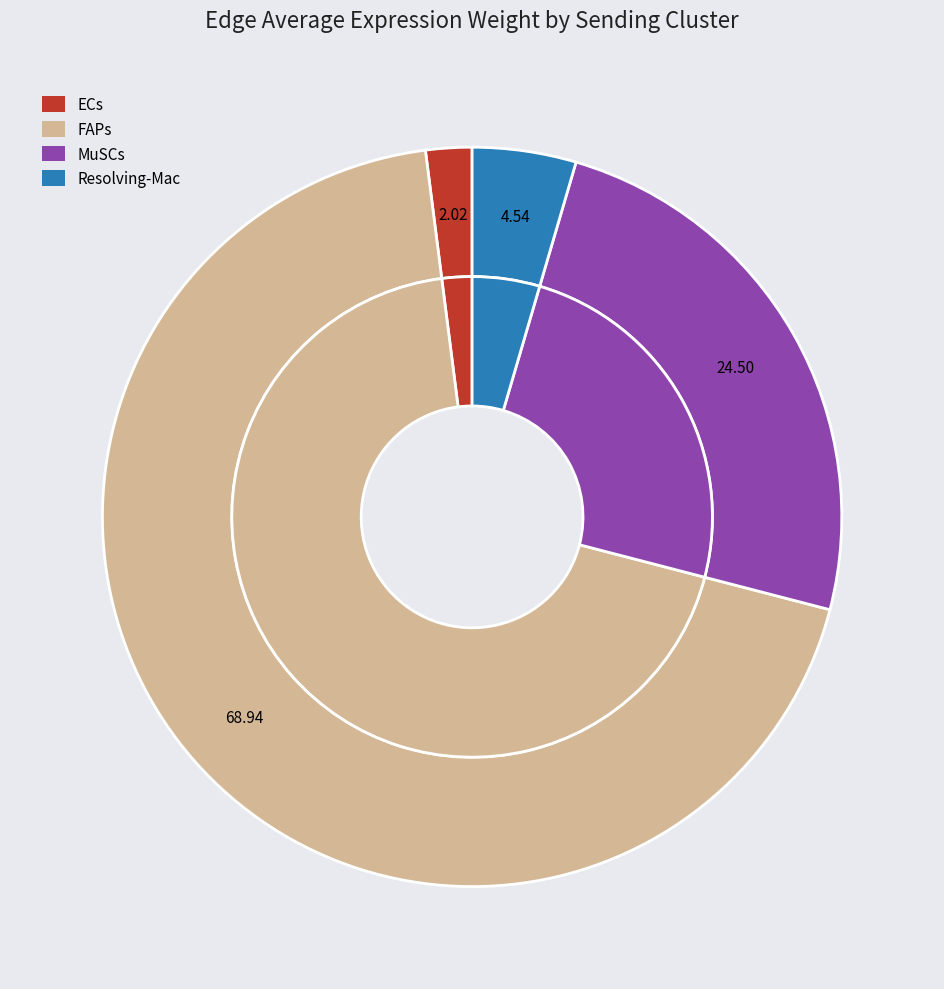

Between FAPs and MuSCs, which is larger?

FAPs